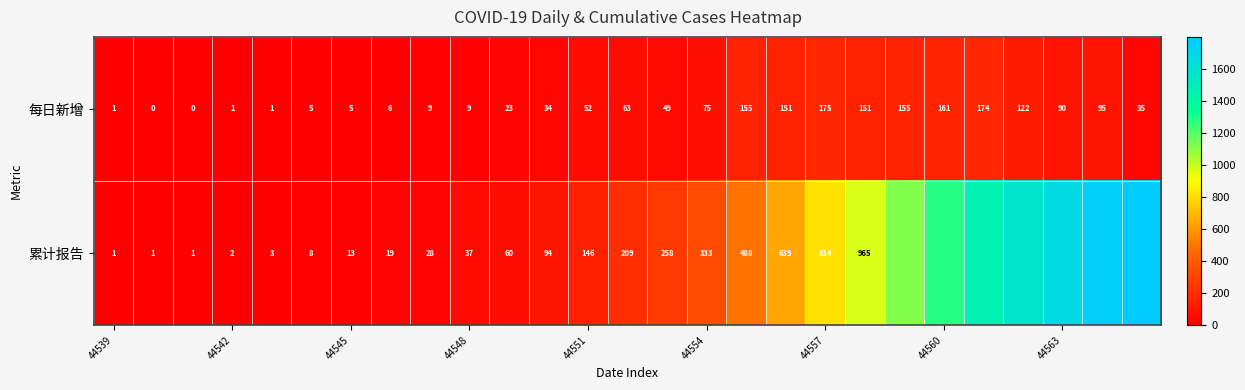

What is the difference between the highest and lowest values at 44551?

94